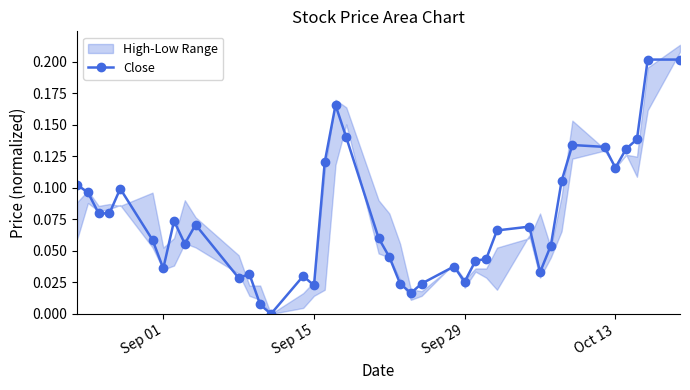

How many data points in Close are above 0?

39